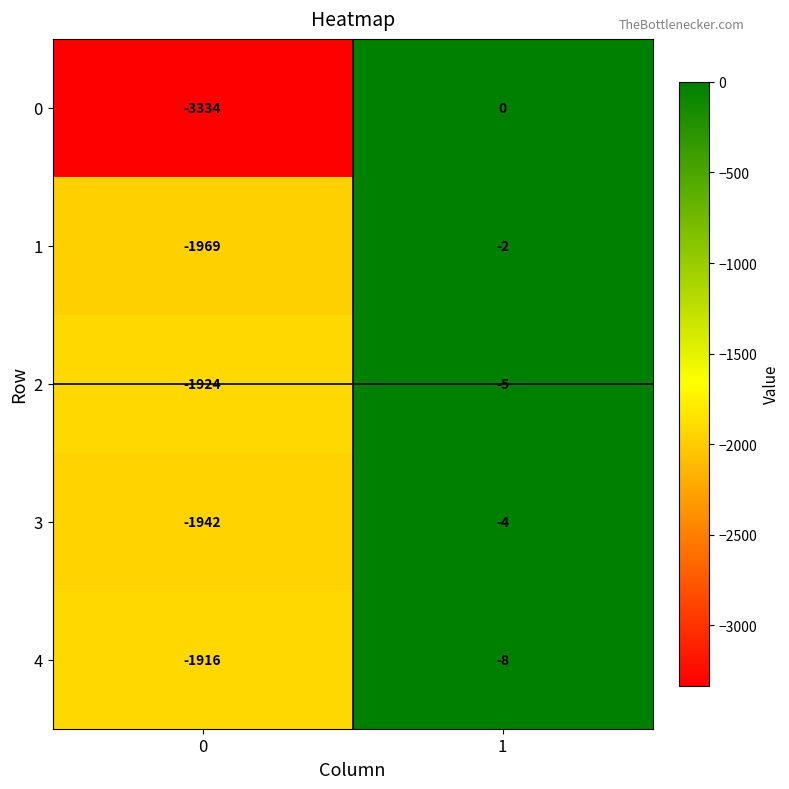

Reading right to left, transcribe all the data shown in this chart.

0: 0	-3334
1: -2	-1969
2: -5	-1924
3: -4	-1942
4: -8	-1916